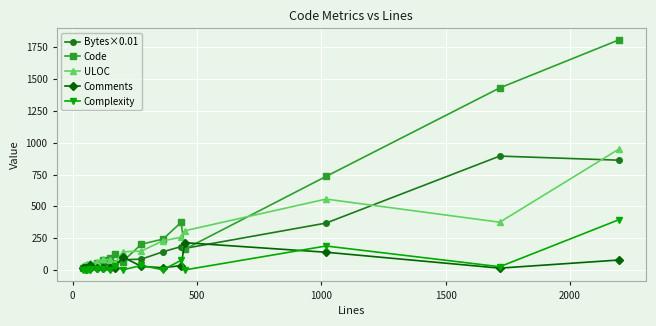

Which series has the widest spread of values?

Code